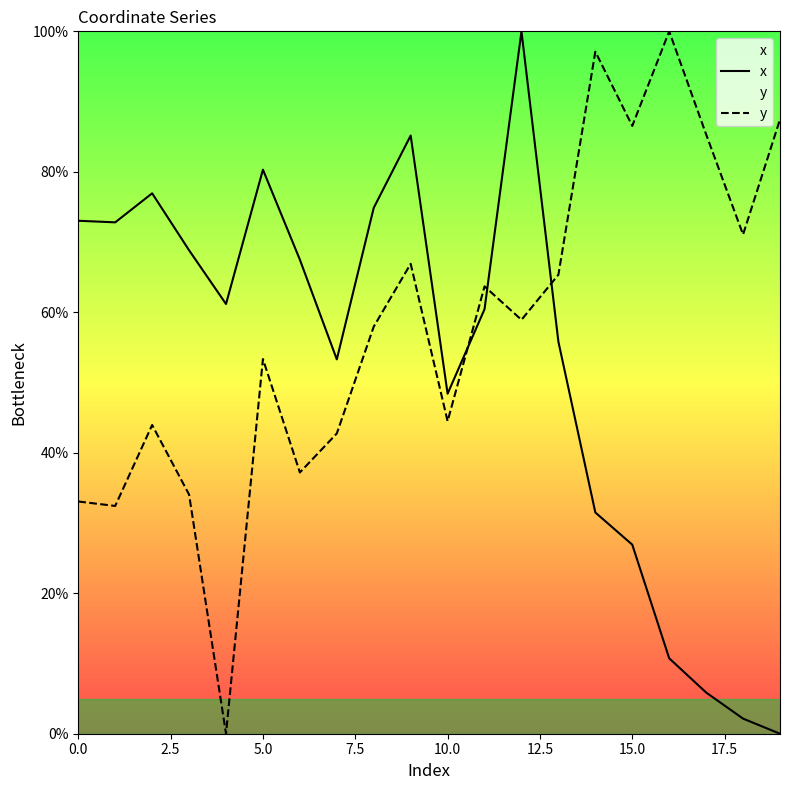

List the series in order of their overall mean, lowest first.

x, y